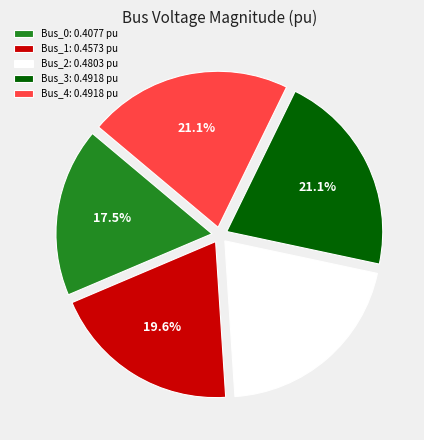

True or false: Bus_4 accounts for 21% of the total.

True